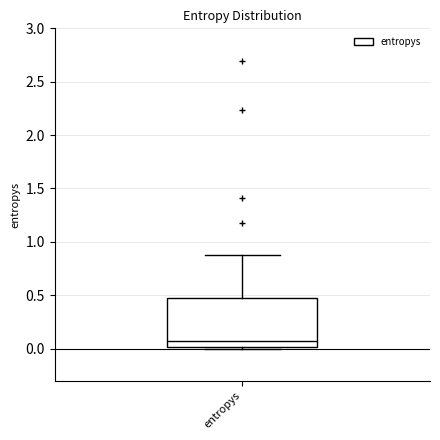

Read this box plot against the y-axis: the position of the median line, the range covered by the box, and the ends of both whiskers. The values are not printed on the chart, so give them approximately, as read against the axis.

median 0.10, box 0.00 to 0.45, whiskers 0.00 to 0.90